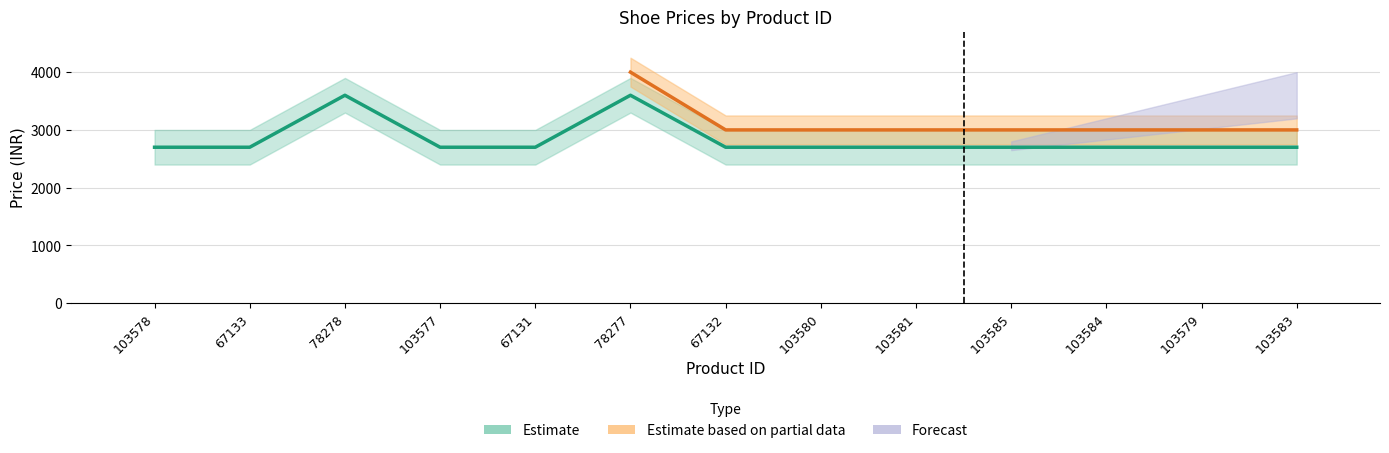

True or false: the data shows 4462 at 67131.

False